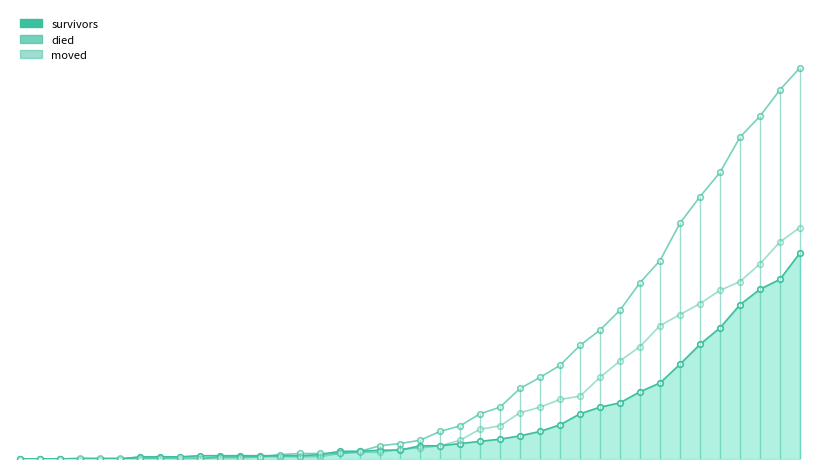

True or false: died has a value of 0 at 5.

True